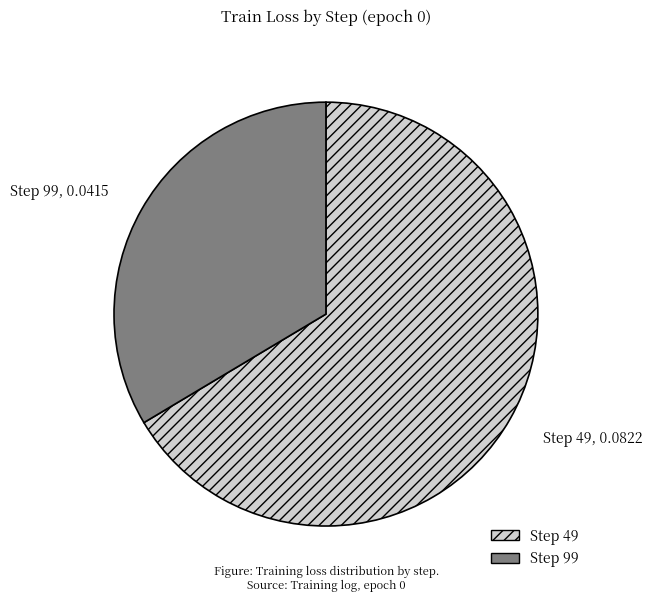

The Step 99 slice represents 34% of the pie. True or false?

True